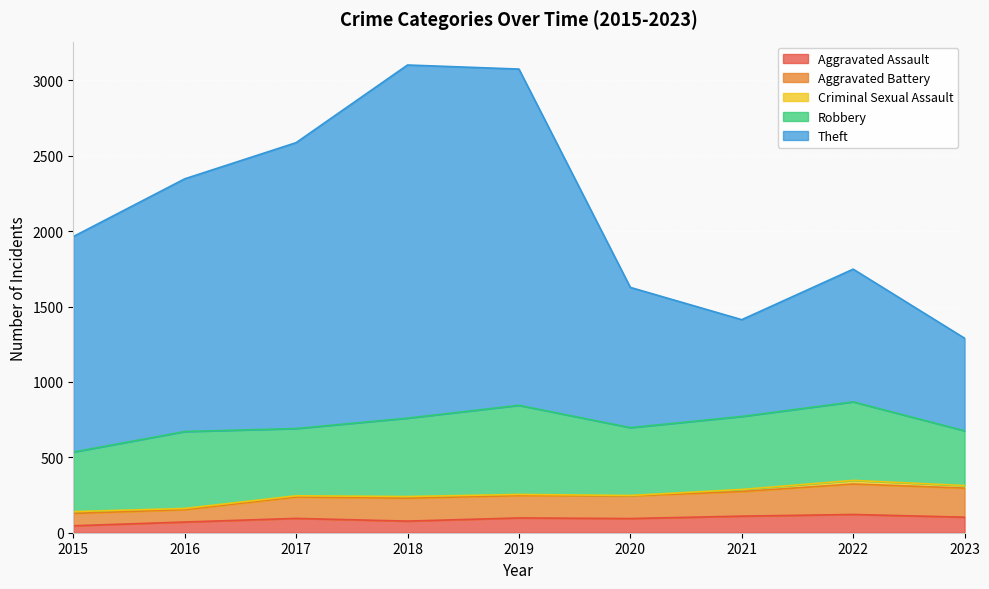

What is the difference between the Aggravated Battery values at 2022 and 2021?

60